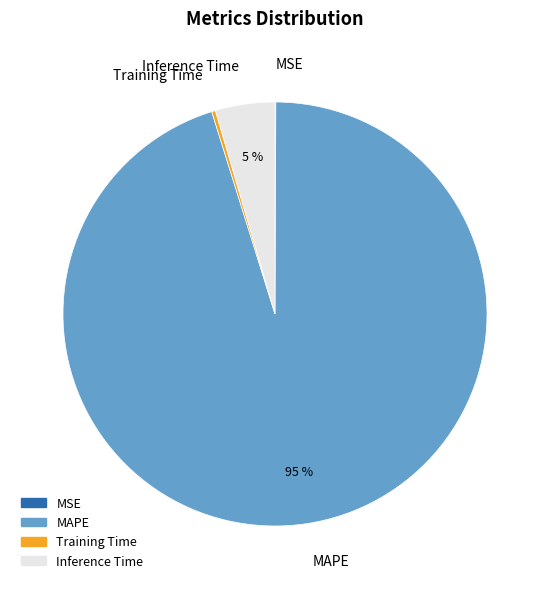

Which slice represents more than half of the pie?

MAPE